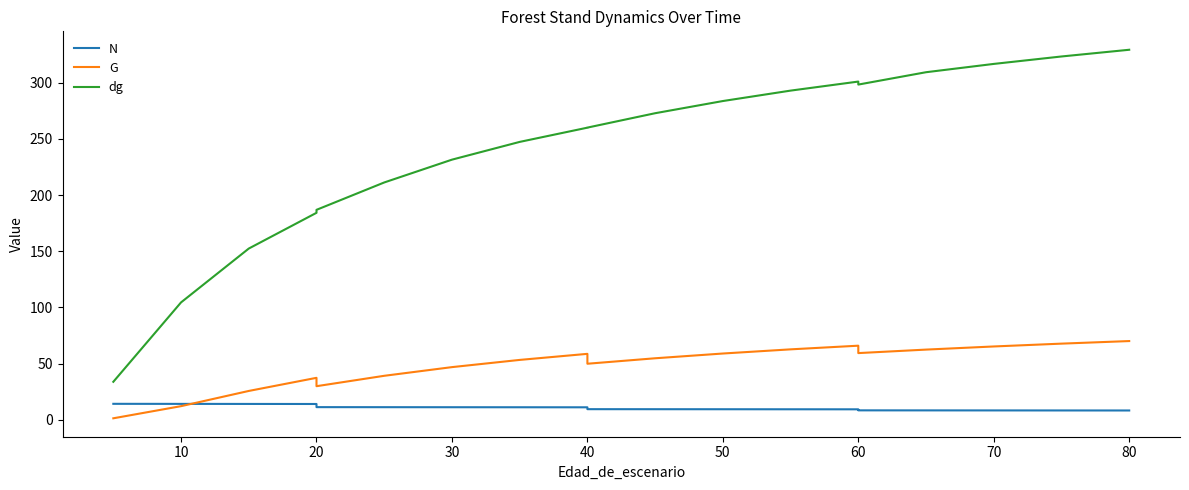

What is the smallest value displayed?

1.3